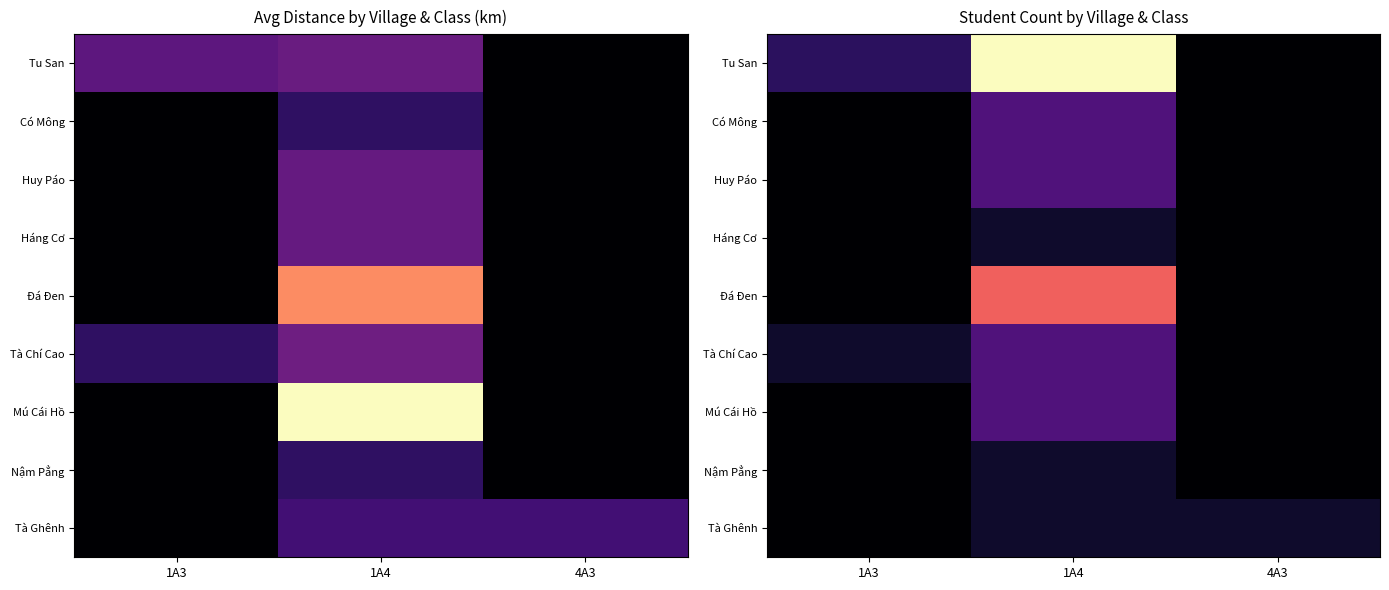

How many values in the Đá Đen series exceed 0?

1